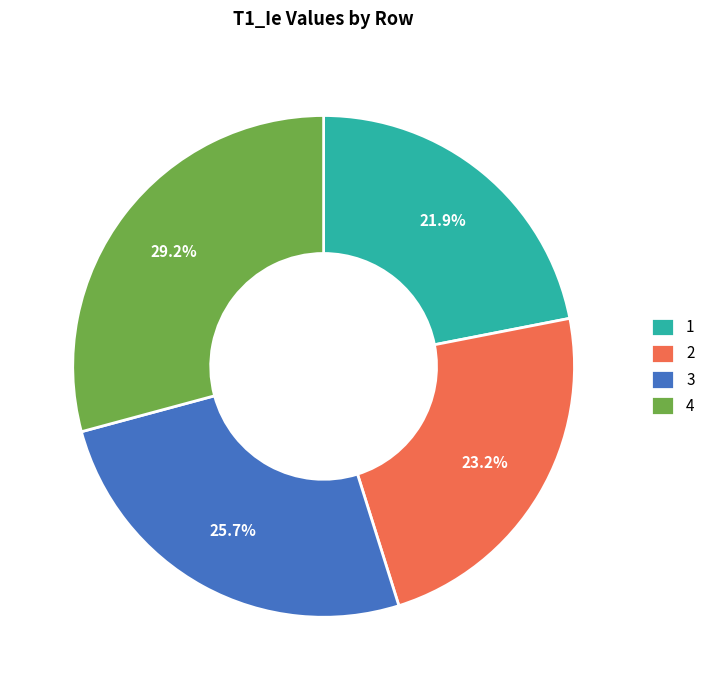

Which category has the smallest portion of the pie?

1